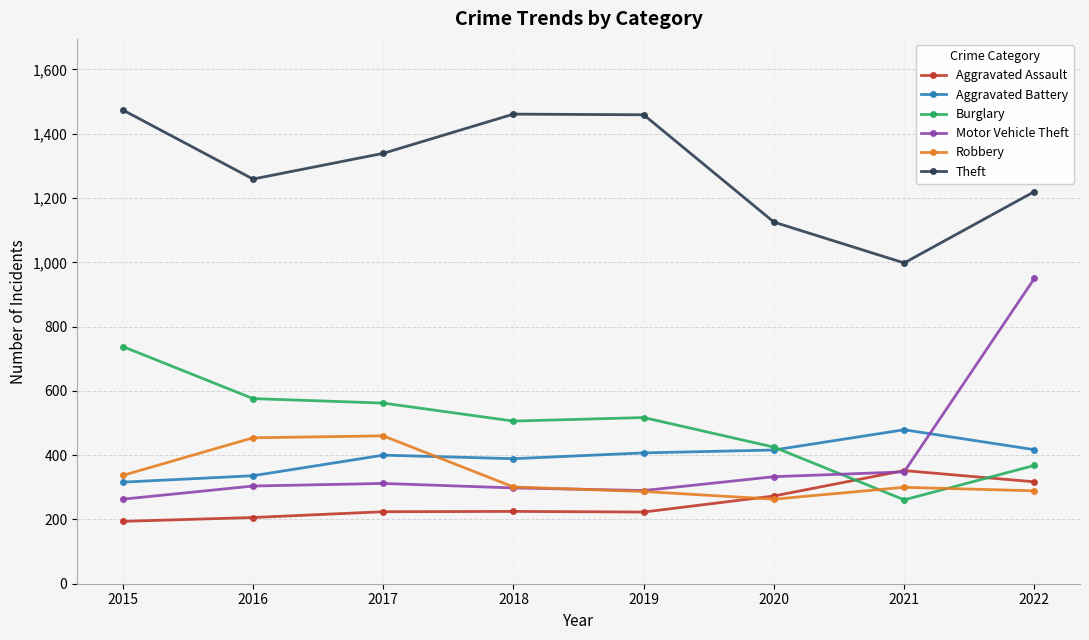

Is it true that Motor Vehicle Theft equals 290 at 2019?

True